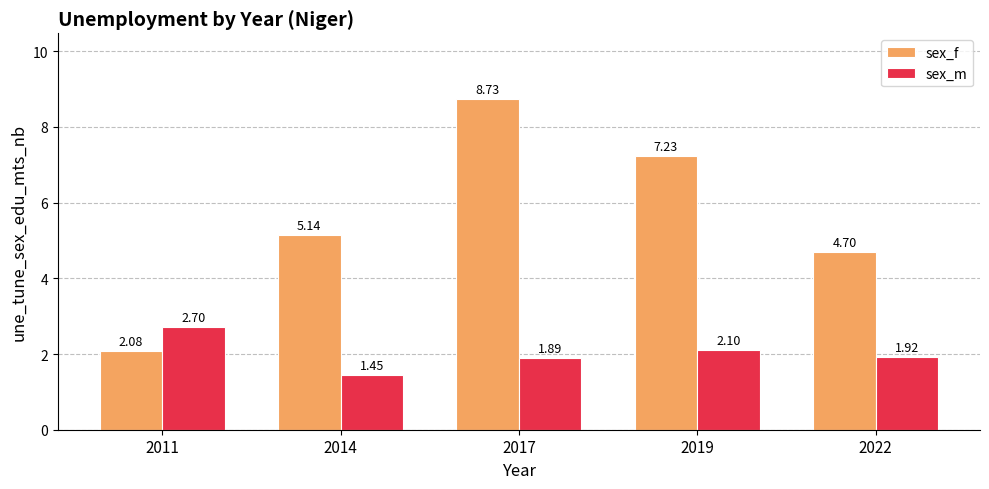

The value of sex_m at 2022 is 1.9. True or false?

True